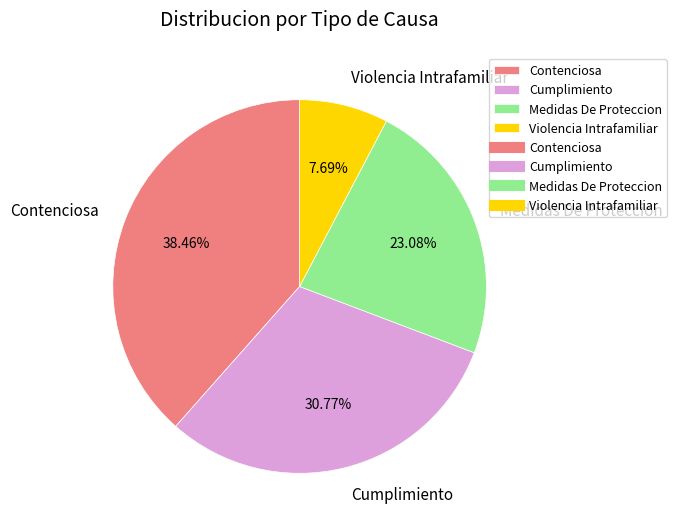

Which slice is the smallest?

Violencia Intrafamiliar